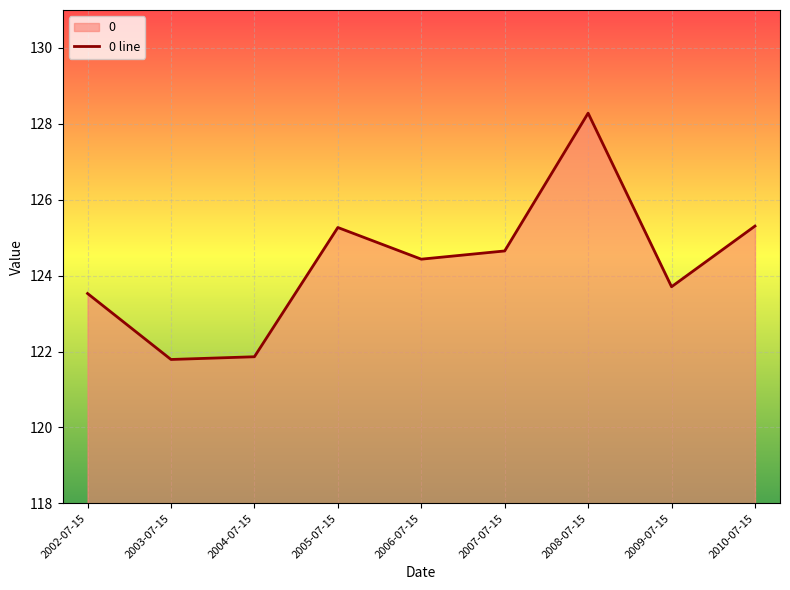

List the labels in order of value, smallest first.

2003-07-15, 2004-07-15, 2002-07-15, 2009-07-15, 2006-07-15, 2007-07-15, 2005-07-15, 2010-07-15, 2008-07-15